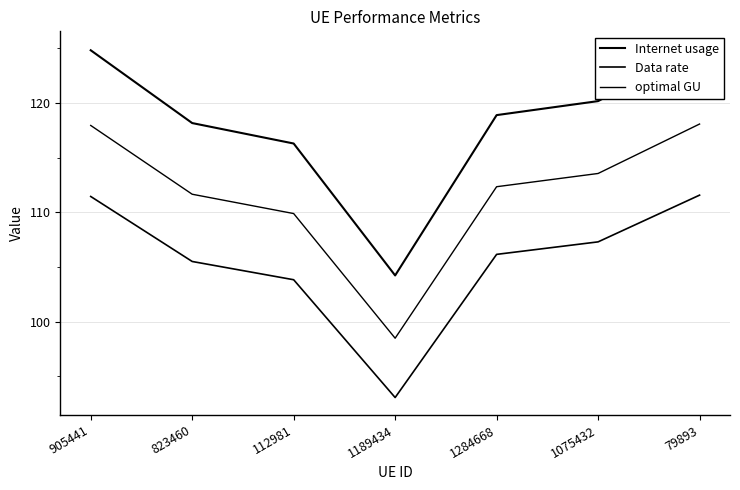

Rank the series at 823460 from highest to lowest value.

Internet usage, optimal GU, Data rate